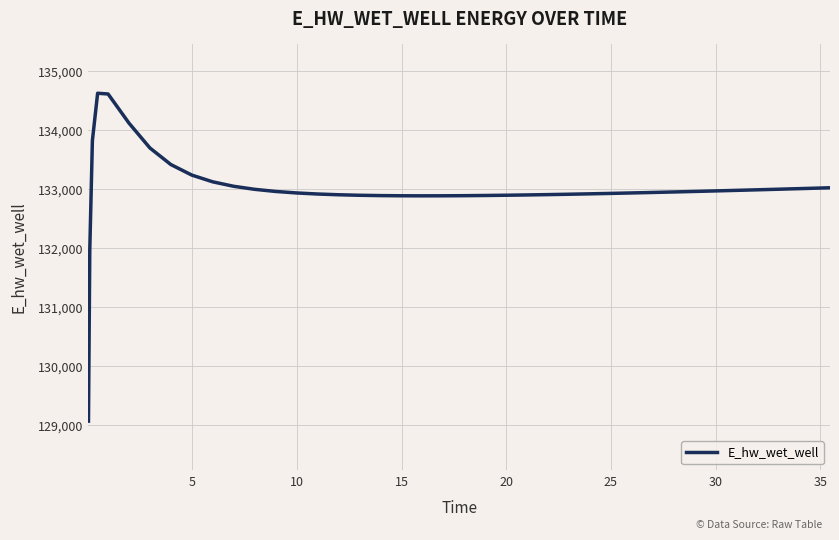

What is the difference between the maximum and minimum values?

5557.7